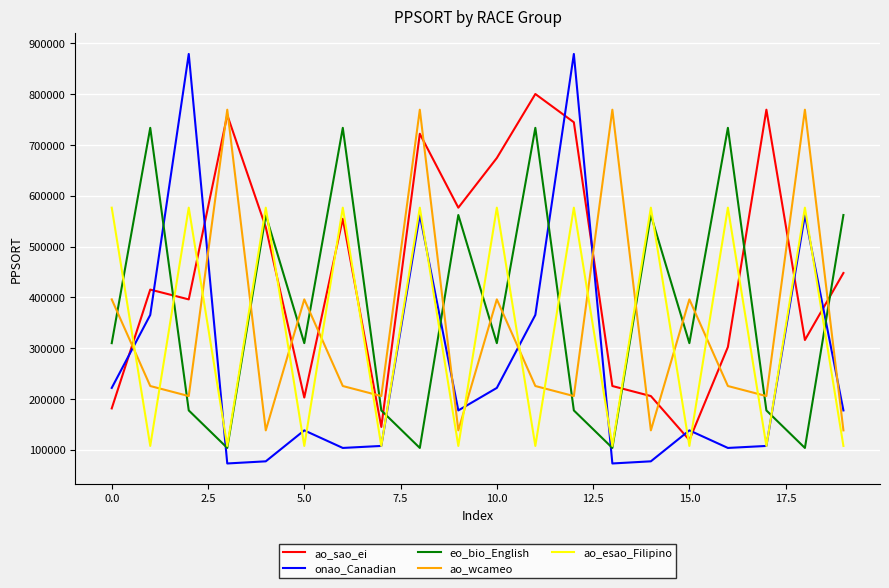

Which series ends up on top after the final intersection of ao_wcameo and ao_sao_ei?

ao_sao_ei